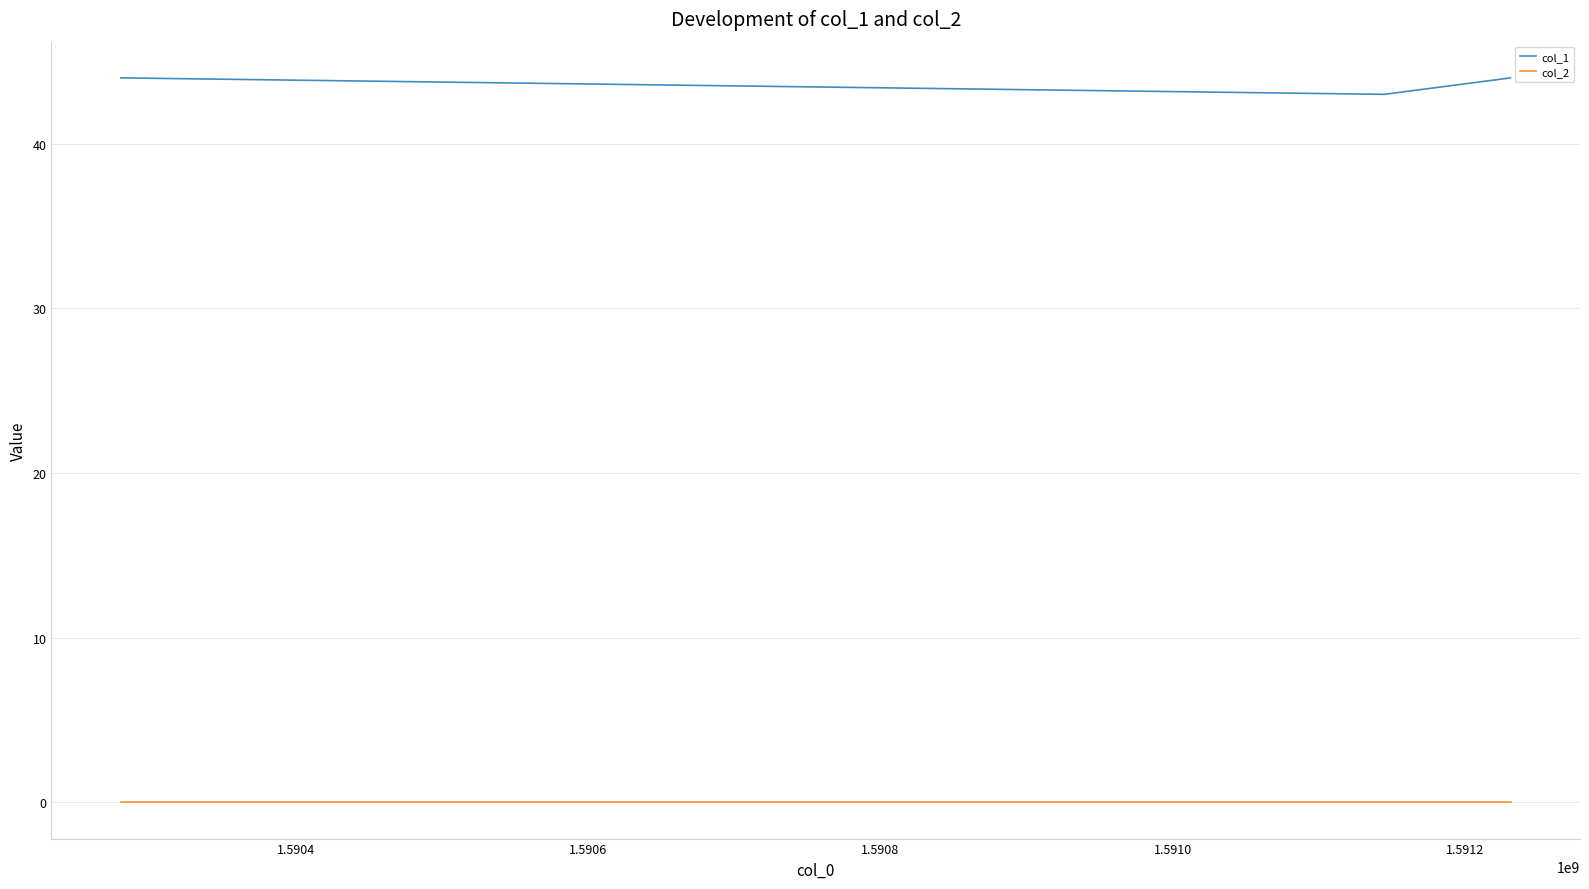

At how many categories does at least one series exceed 8?

3